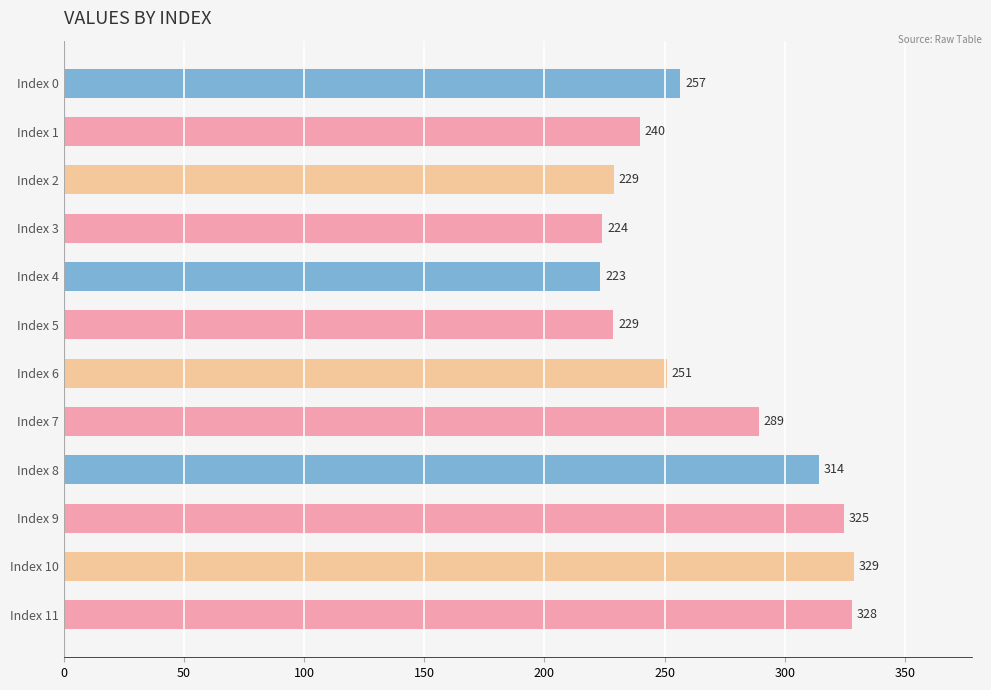

Read the value at Index 2.

228.7